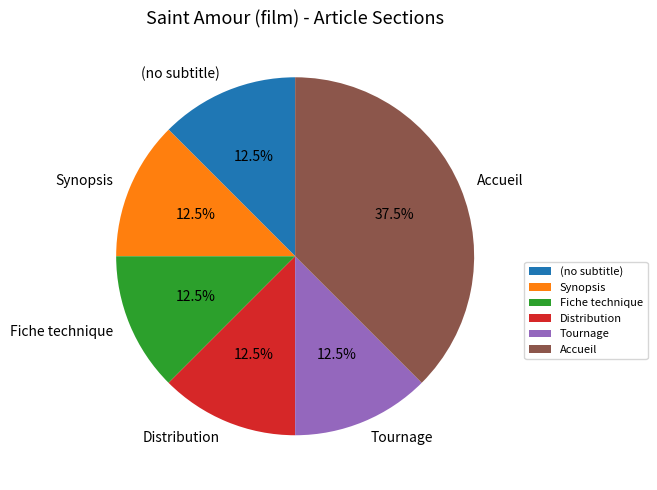

Which has a higher value, Accueil or Synopsis?

Accueil